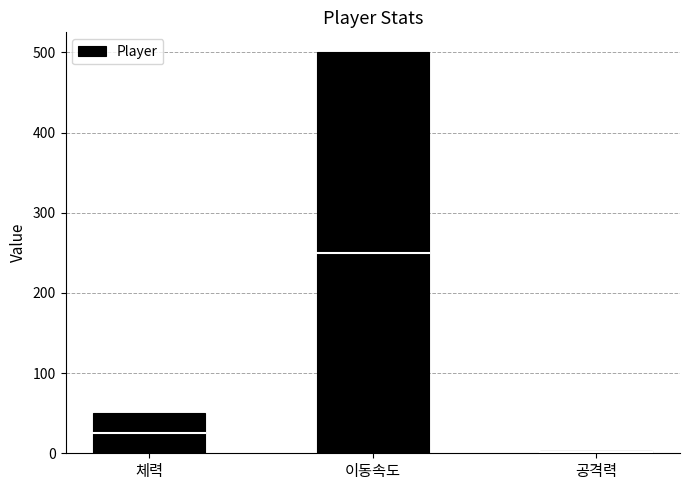

Between 공격력 and 체력, which is larger?

체력